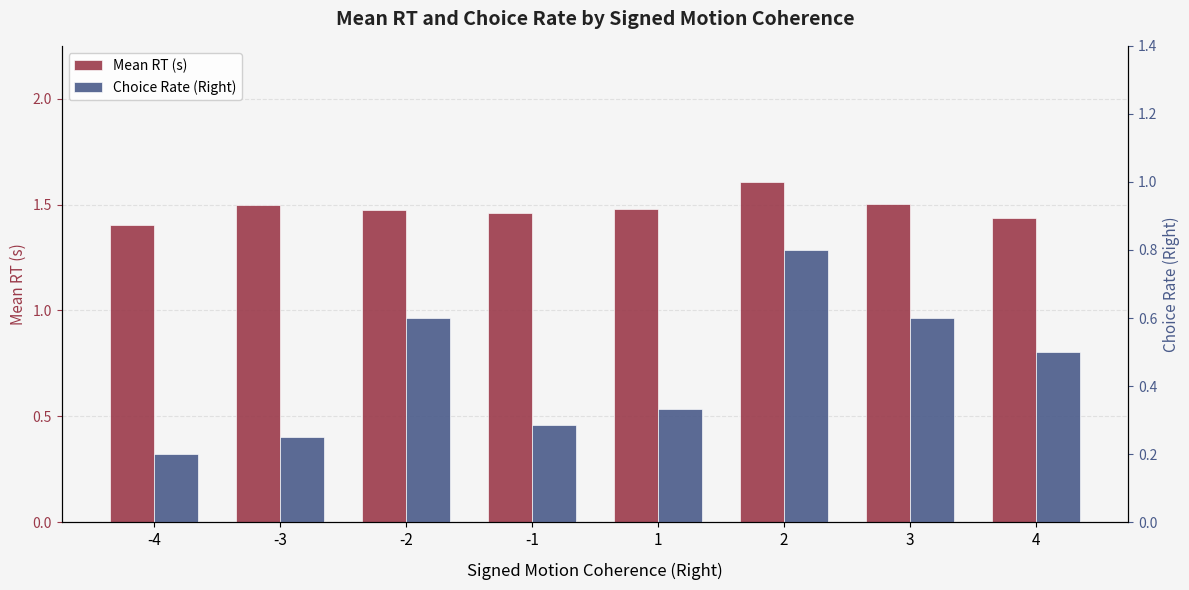

Which series has the largest total across all categories?

Mean RT (s)